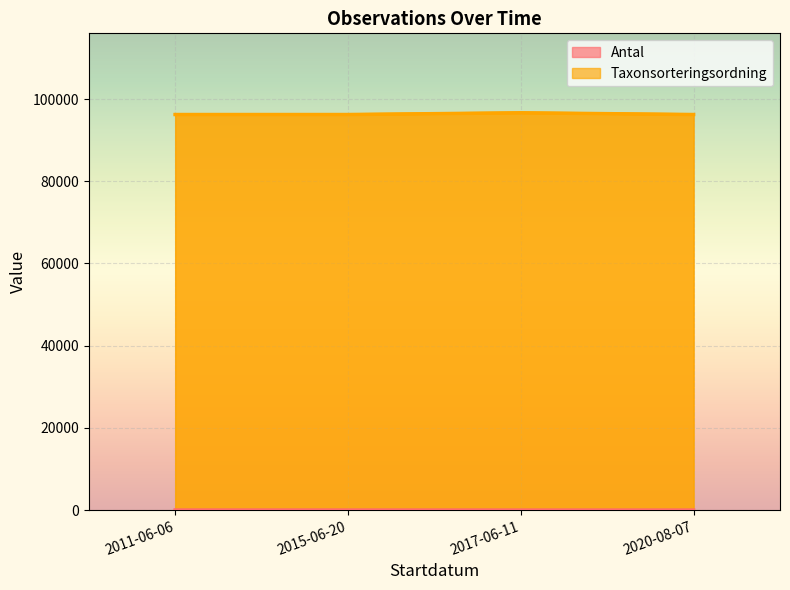

The value of Taxonsorteringsordning at 2017-06-11 is 96660. True or false?

True